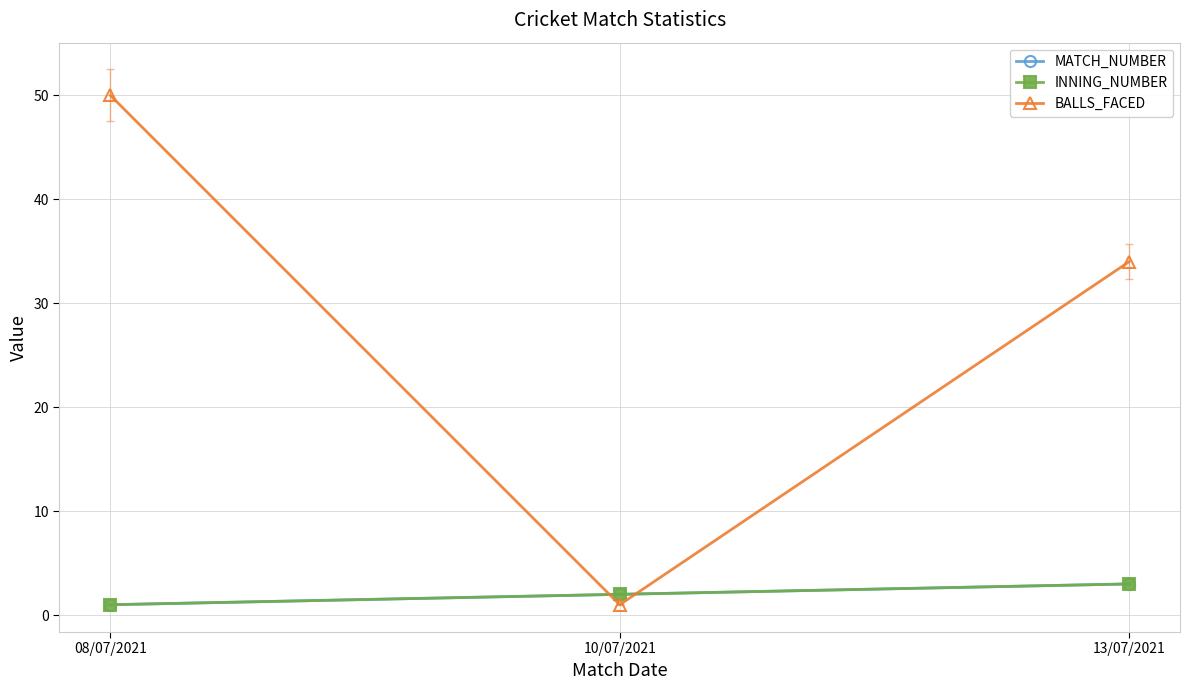

What is the greatest value displayed?

50